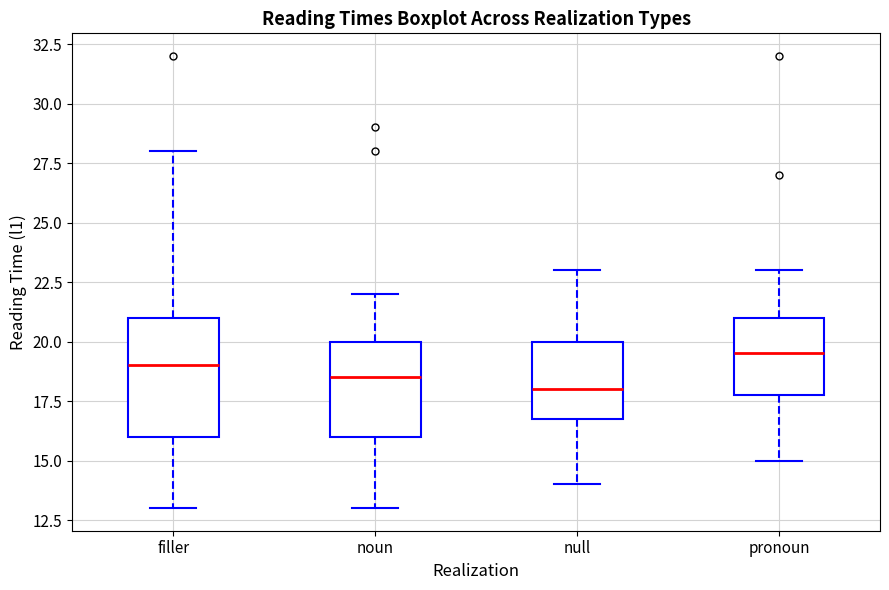

Reading left to right, transcribe this box plot: for each box, give where its median line is, the range the box spans, and where its two whiskers end, as read against the y-axis. The values are not printed on the chart, so give them approximately, as read against the axis.

filler: median 19.0, box 16.0 to 21.0, whiskers 13.0 to 28.0
noun: median 18.5, box 16.0 to 20.0, whiskers 13.0 to 22.0
null: median 18.0, box 17.0 to 20.0, whiskers 14.0 to 23.0
pronoun: median 19.5, box 18.0 to 21.0, whiskers 15.0 to 23.0